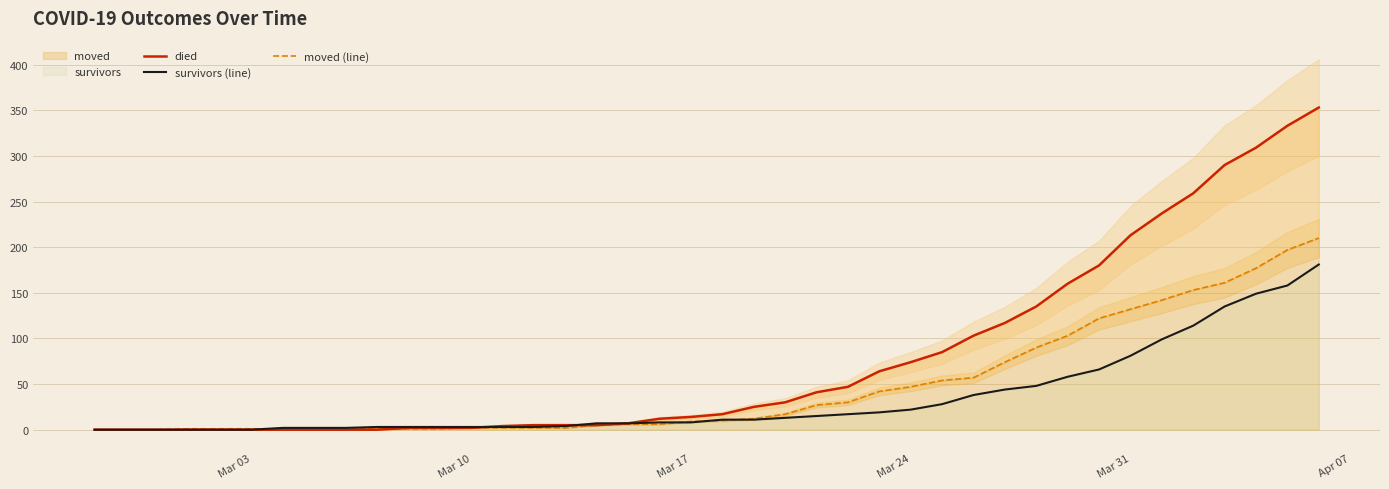

What is the maximum value for survivors (line)?

181